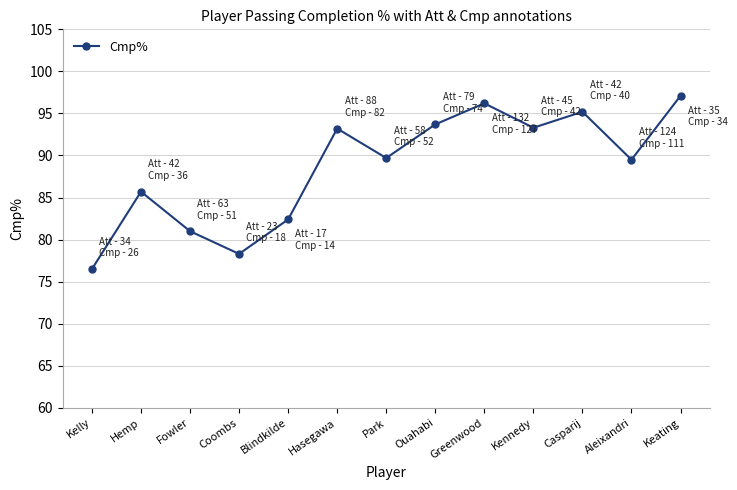

At which label does the data first exceed 89?

Hasegawa